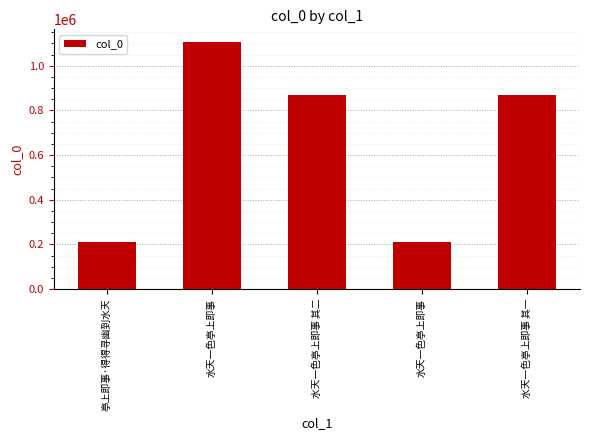

How many distinct data groups are displayed?

1